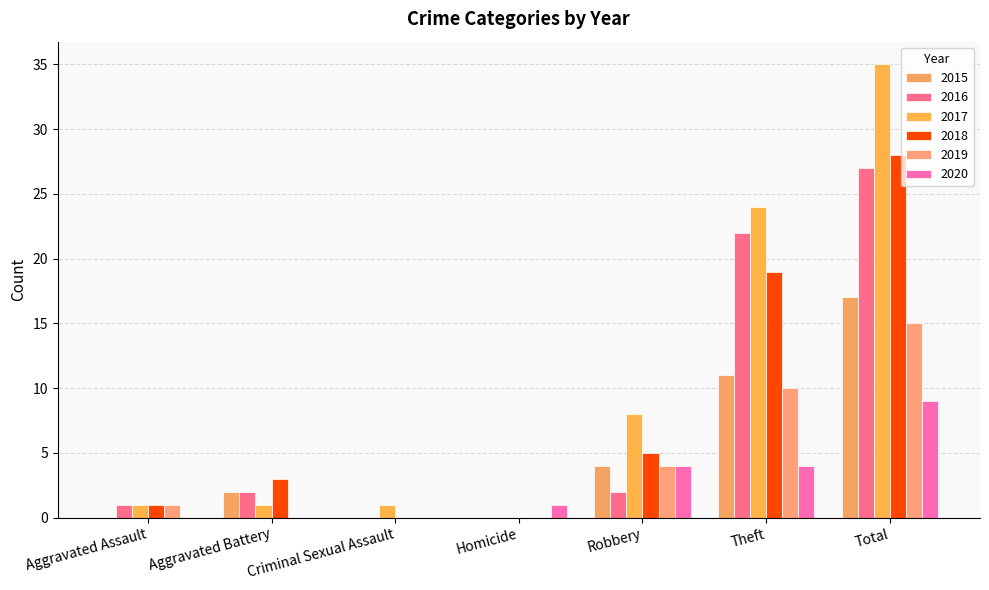

What is the sum of all 2019 values?

30